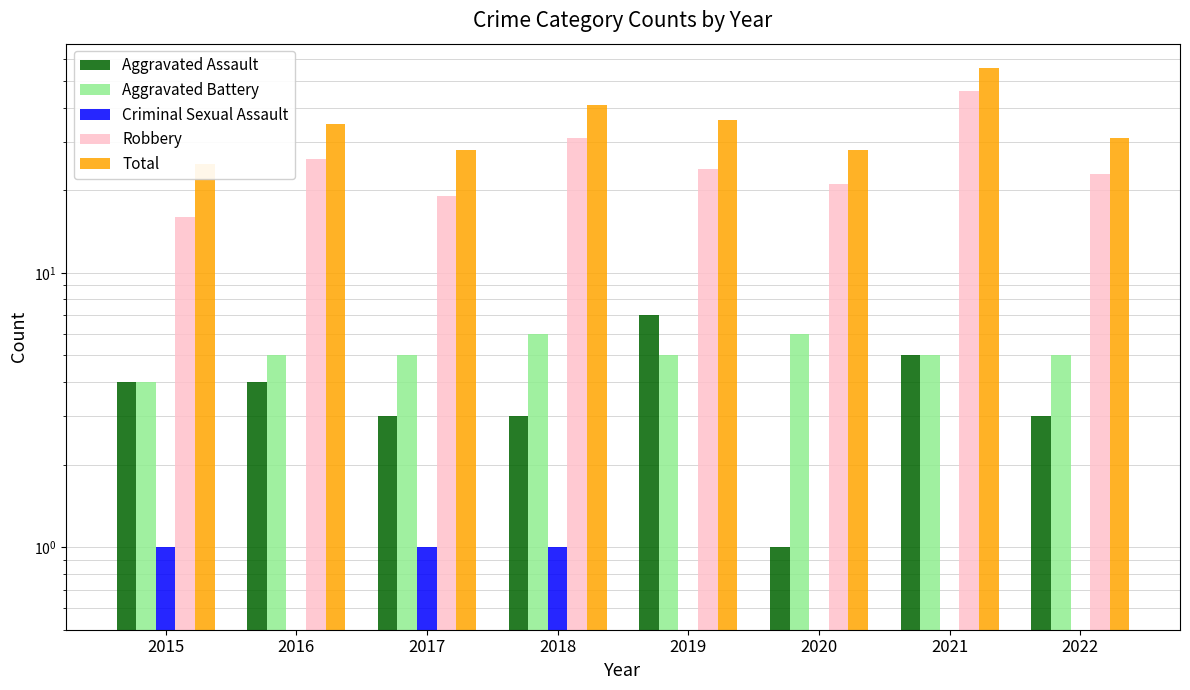

What is the difference between the highest and lowest values at 2022?

31